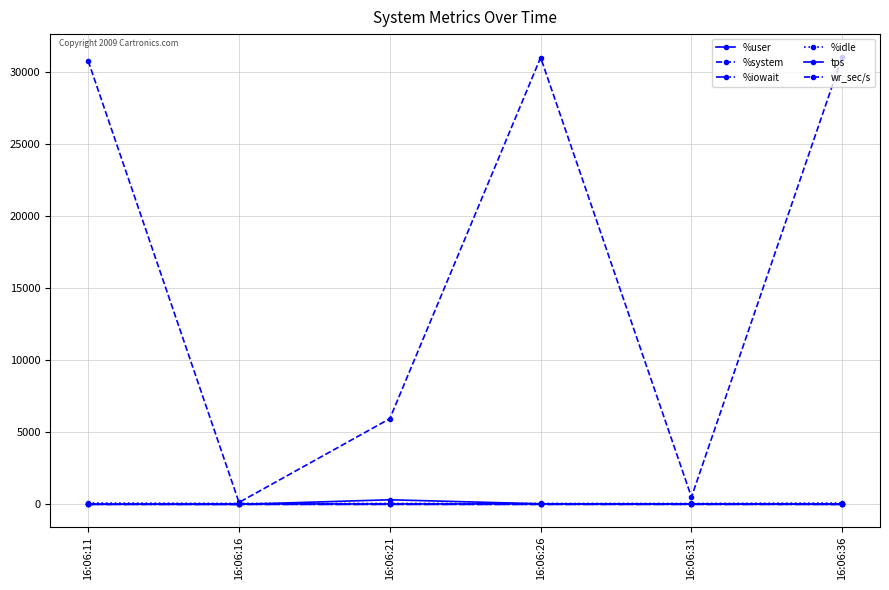

Count the number of categories in the chart.

6